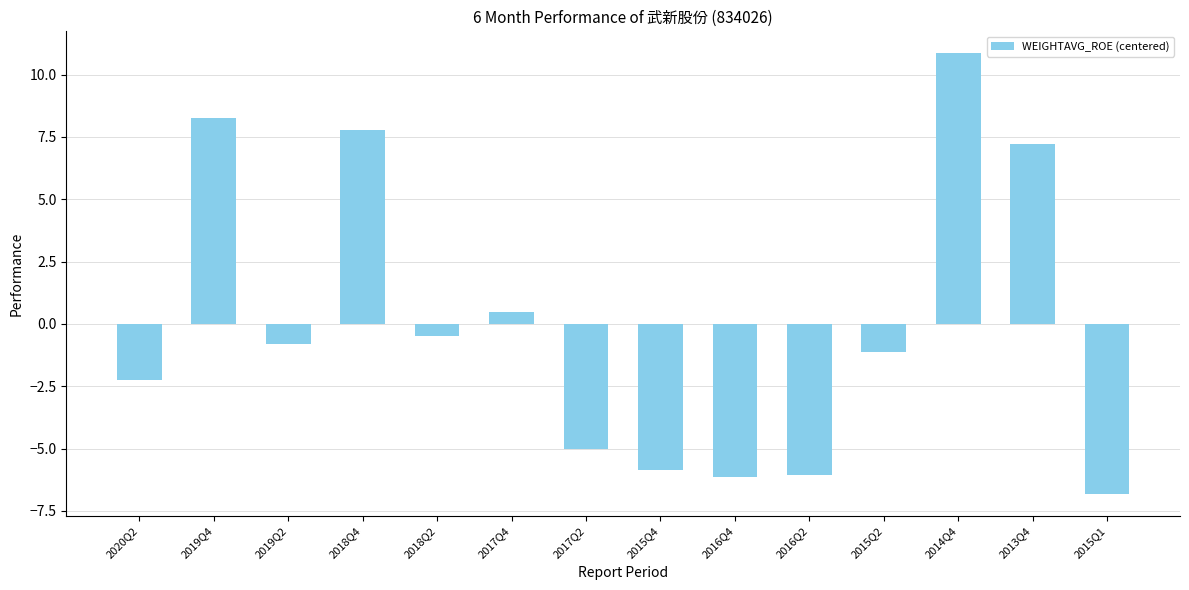

At which label does the data first exceed 0?

2019Q4